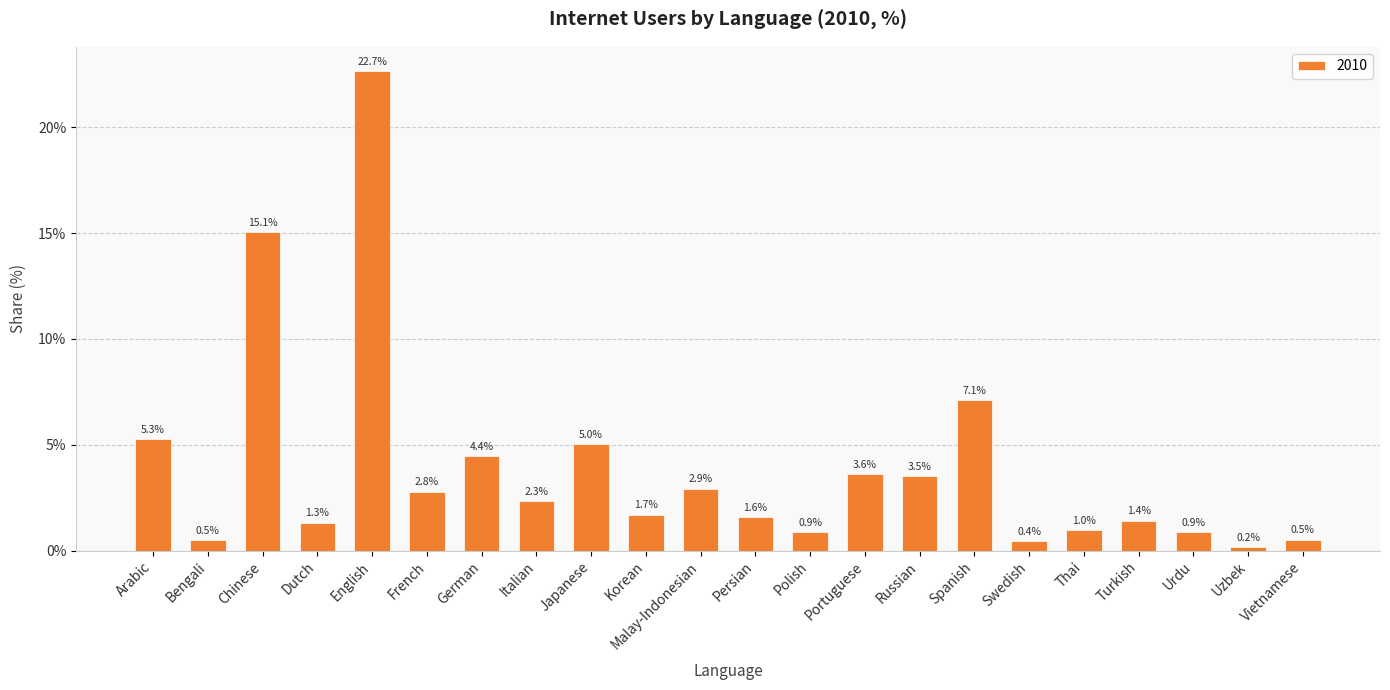

What is the difference between the second highest and minimum values?

14.9